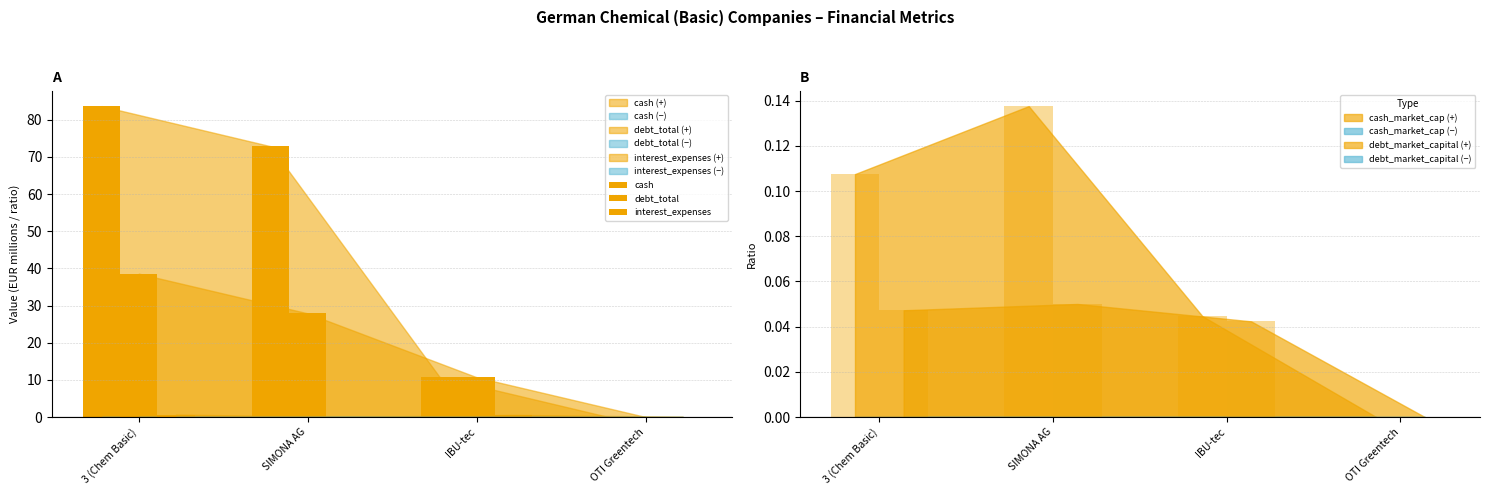

List the series in order of their peak value, lowest first.

interest_expenses, debt_total, cash